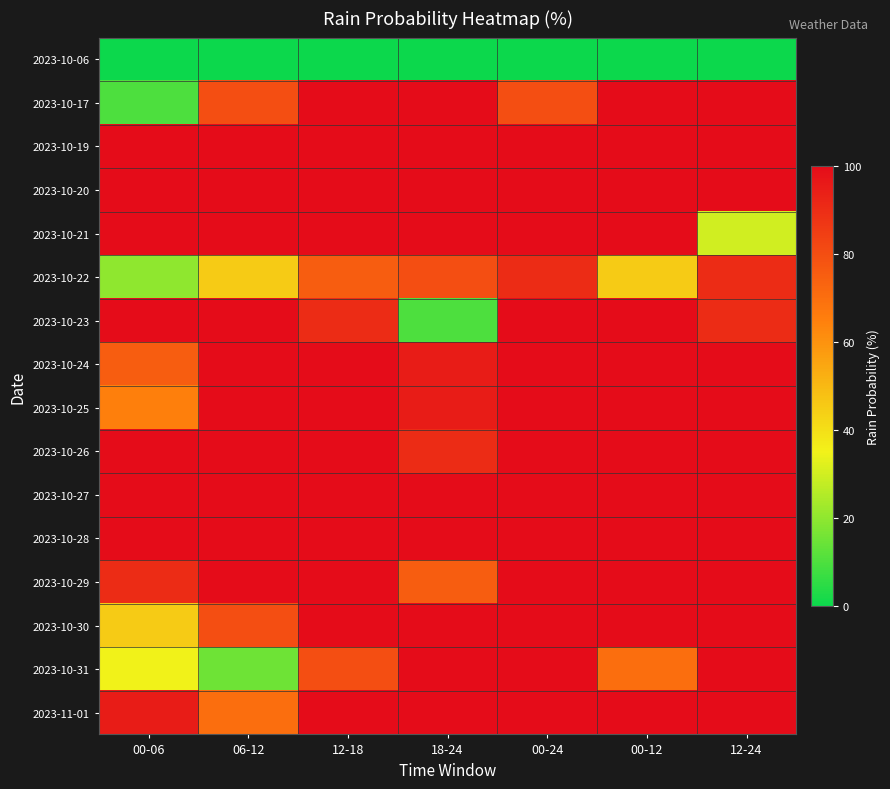

What is the total value across all series at 00-06?

1135